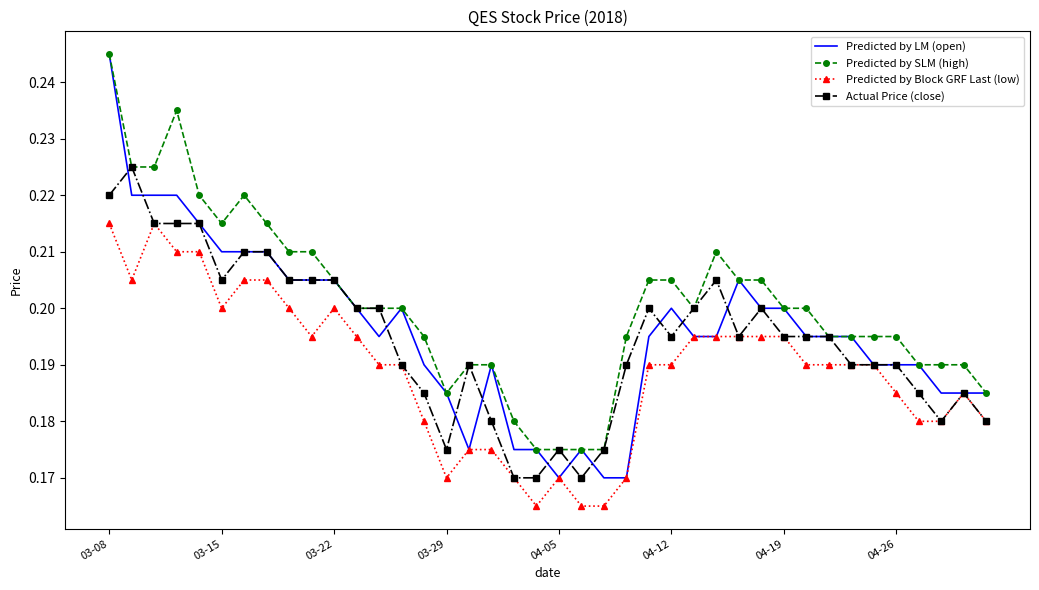

True or false: low has a value of 0.2 at 23.

True